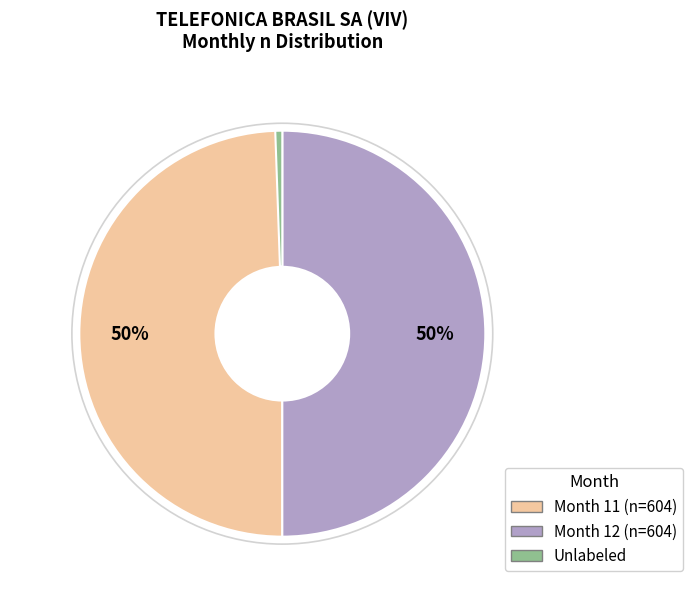

To the nearest percent, what is the difference between the largest and smallest slice percentages?

49%